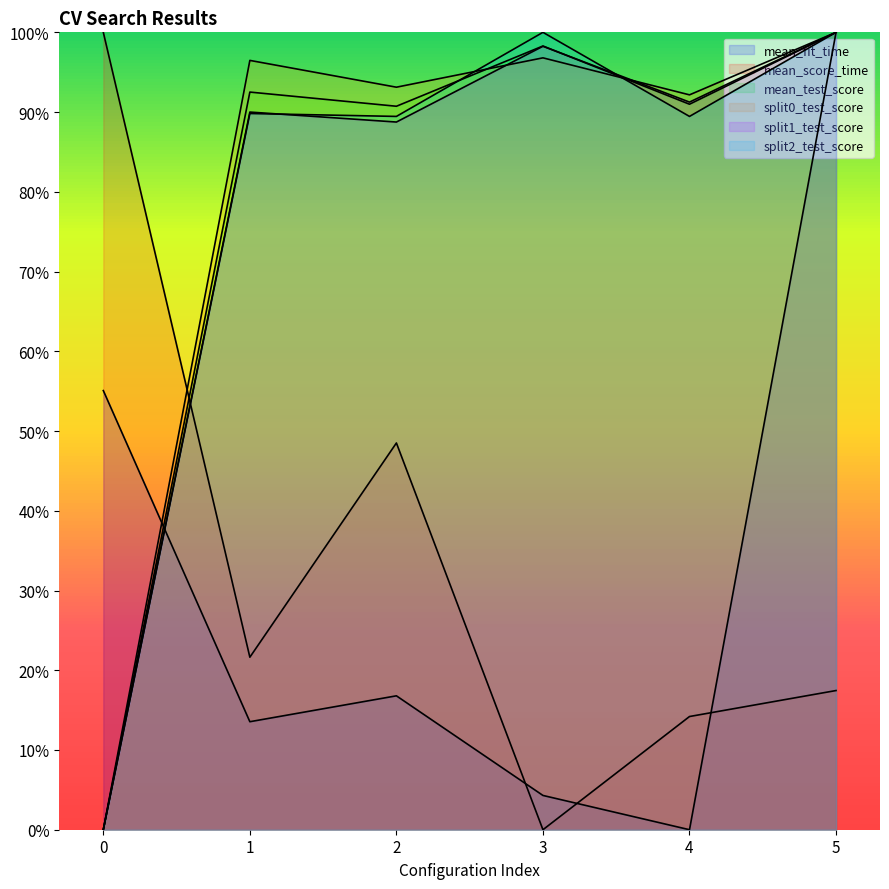

Where is the first local minimum for mean_fit_time?

1